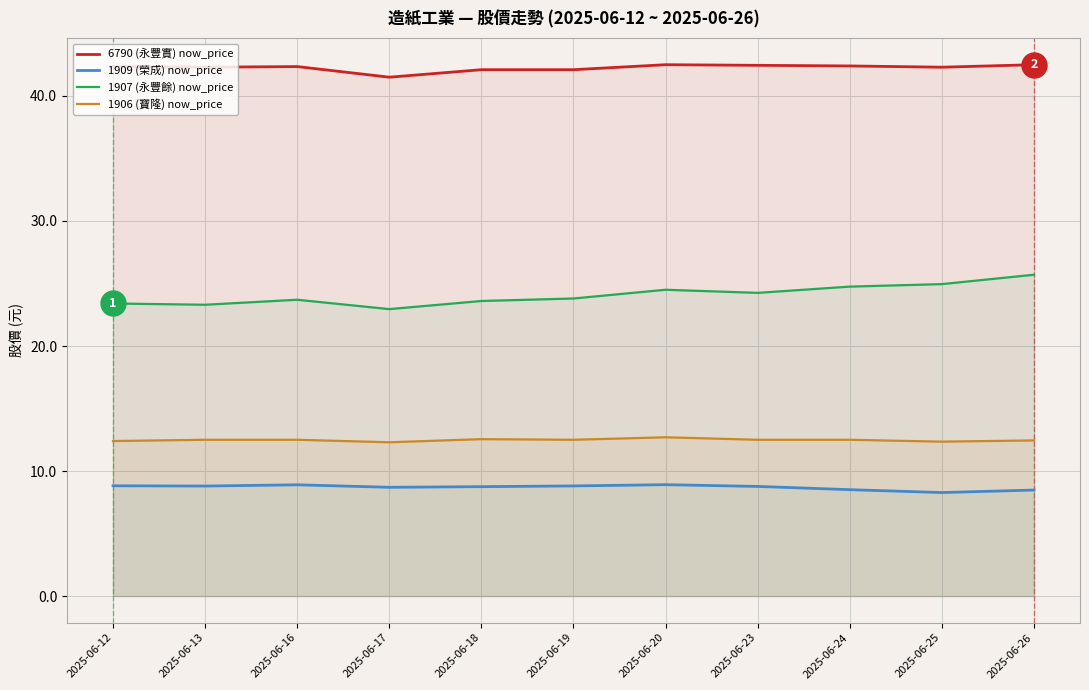

What is the difference between the highest and lowest values at 2025-06-16?

33.5